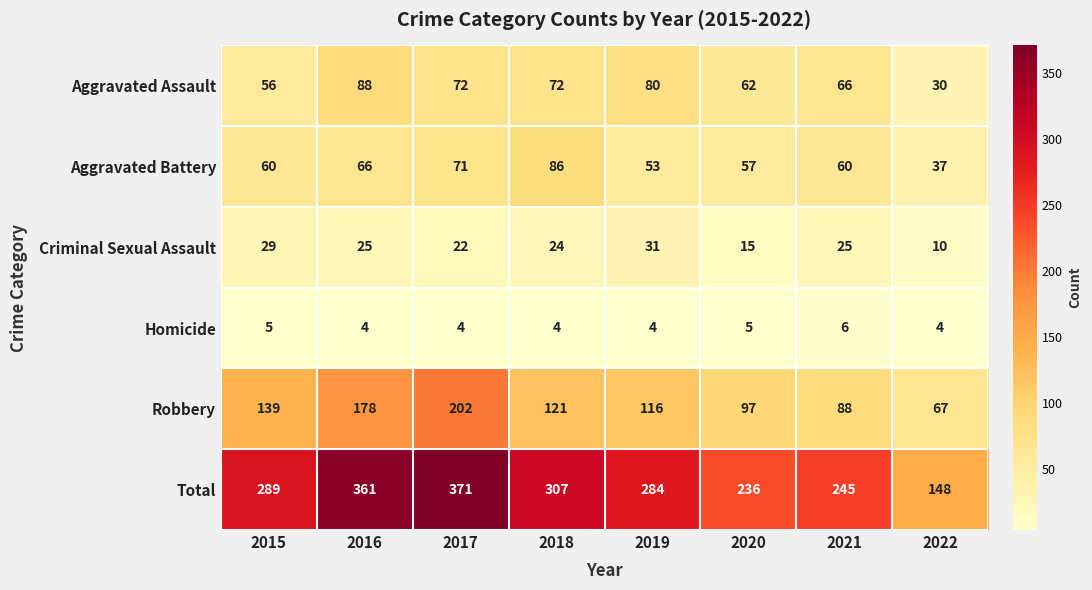

True or false: Aggravated Assault has a value of 72 at 2018.

True